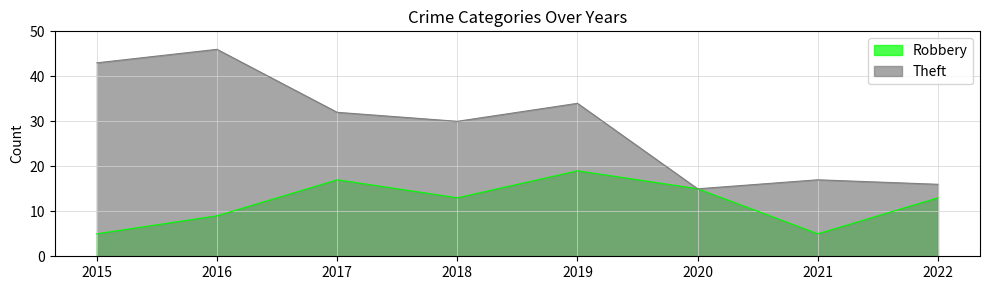

True or false: Theft and Robbery cross at least once.

False